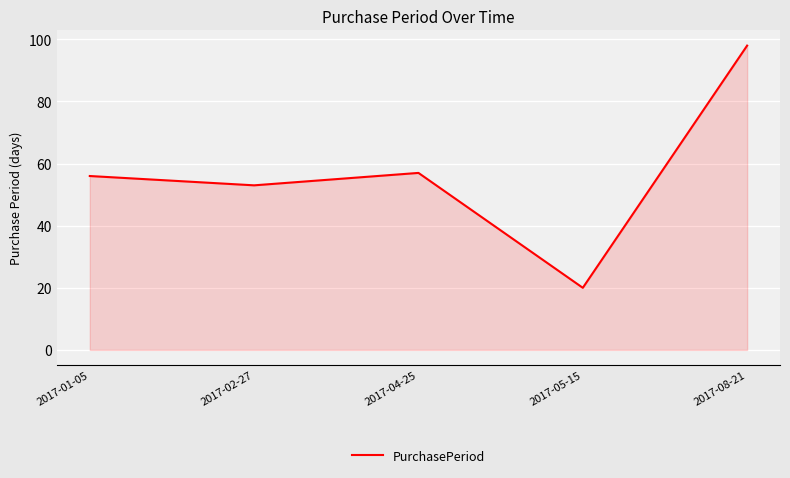

What is the change in value from 2017-01-05 to 2017-04-25?

+1